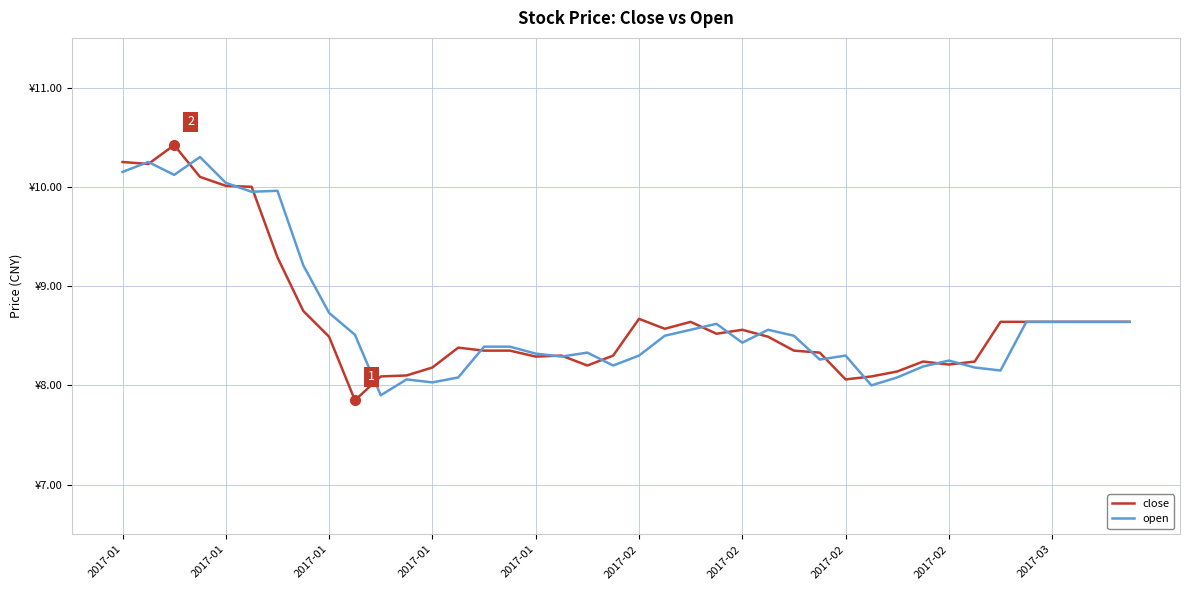

List the series in order of their peak value, lowest first.

open, close